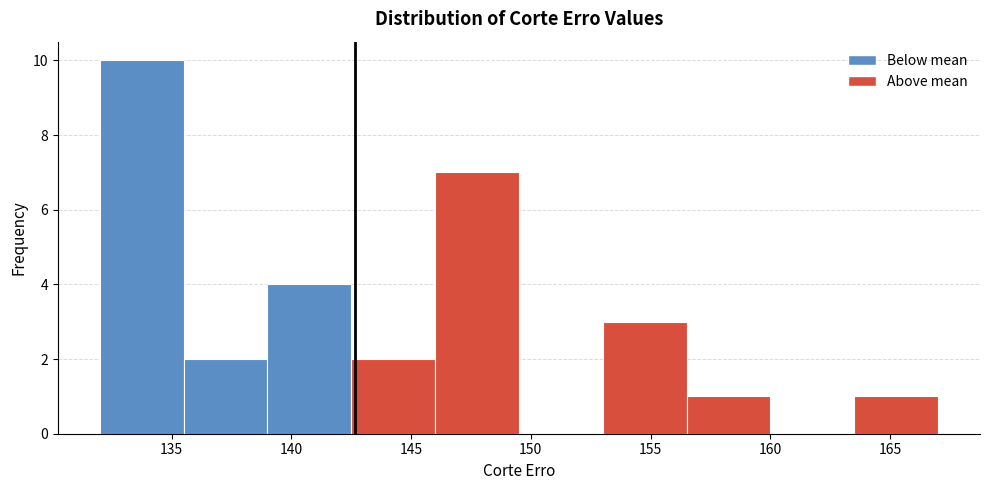

Reading left to right, list every bar in this chart as the range it spans on the x-axis followed by its height. The values are not printed on the chart, so give them approximately, as read against the axis.

132.0 to 135.5: 10
135.5 to 139.0: 2
139.0 to 142.5: 4
142.5 to 146.0: 2
146.0 to 149.5: 7
149.5 to 153.0: 0
153.0 to 156.5: 3
156.5 to 160.0: 1
160.0 to 163.5: 0
163.5 to 167.0: 1